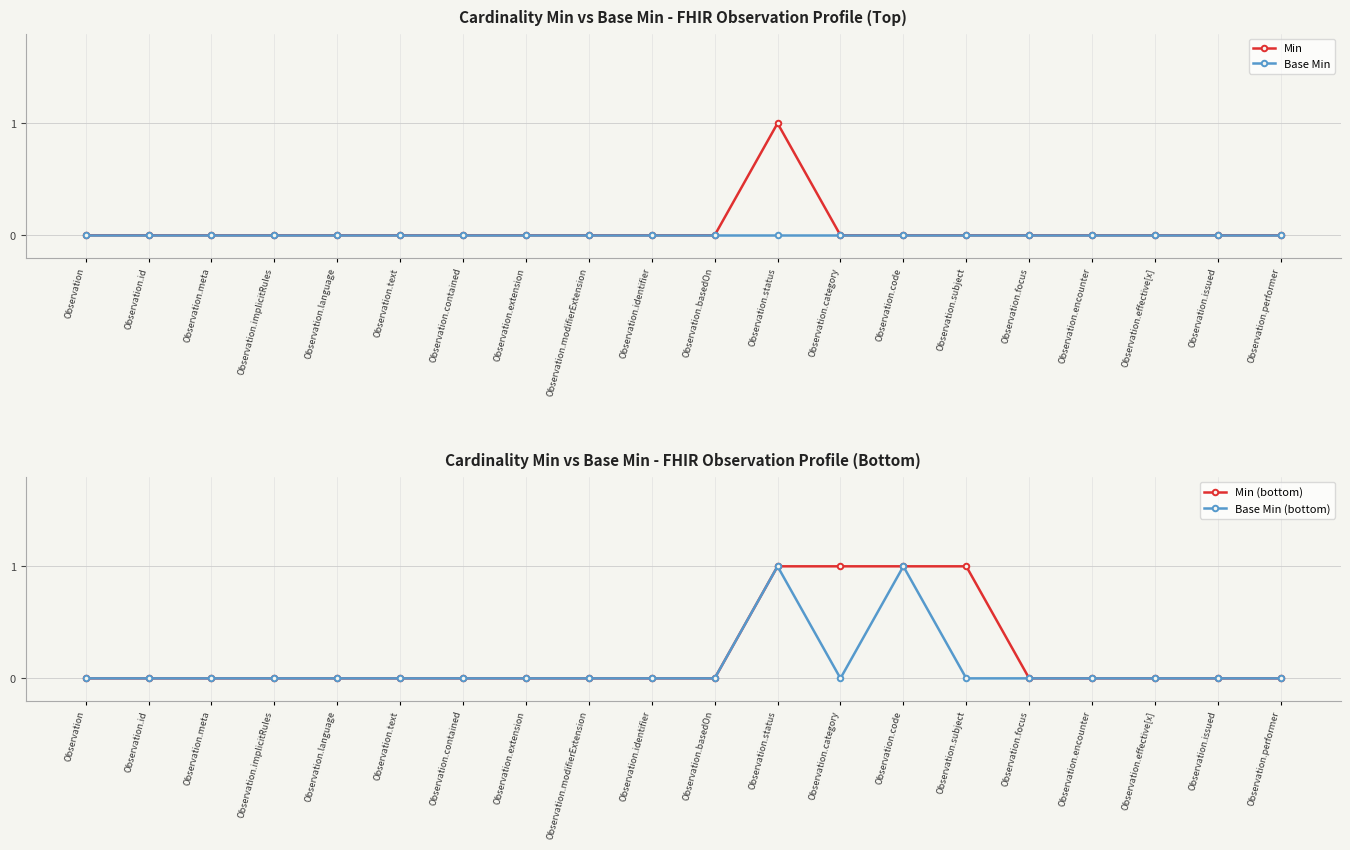

True or false: Base Min and Min (bottom) intersect in this chart.

False